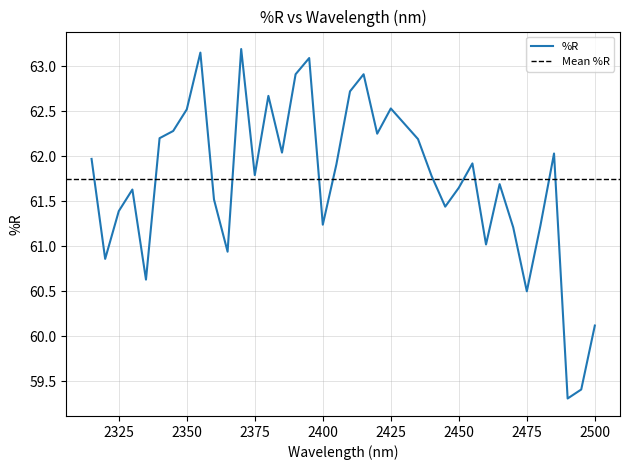

Reading left to right, extract all data points from this chart.

2500.0=60.1	2495.0=59.4	2490.0=59.3	2485.0=62.0	2480.0=61.2	2475.0=60.5	2470.0=61.2	2465.0=61.7	2460.0=61.0	2455.0=61.9	2450.0=61.6	2445.0=61.4	2440.0=61.8	2435.0=62.2	2430.0=62.4	2425.0=62.5	2420.0=62.2	2415.0=62.9	2410.0=62.7	2405.0=61.9	2400.0=61.2	2395.0=63.1	2390.0=62.9	2385.0=62.0	2380.0=62.7	2375.0=61.8	2370.0=63.2	2365.0=60.9	2360.0=61.5	2355.0=63.1	2350.0=62.5	2345.0=62.3	2340.0=62.2	2335.0=60.6	2330.0=61.6	2325.0=61.4	2320.0=60.9	2315.0=62.0